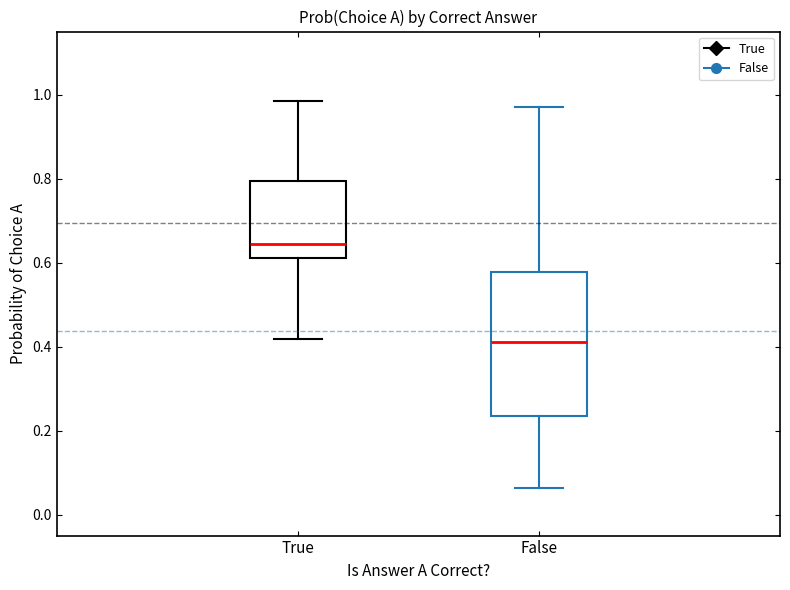

Which box is the tallest, from its lower edge to its upper edge?

False